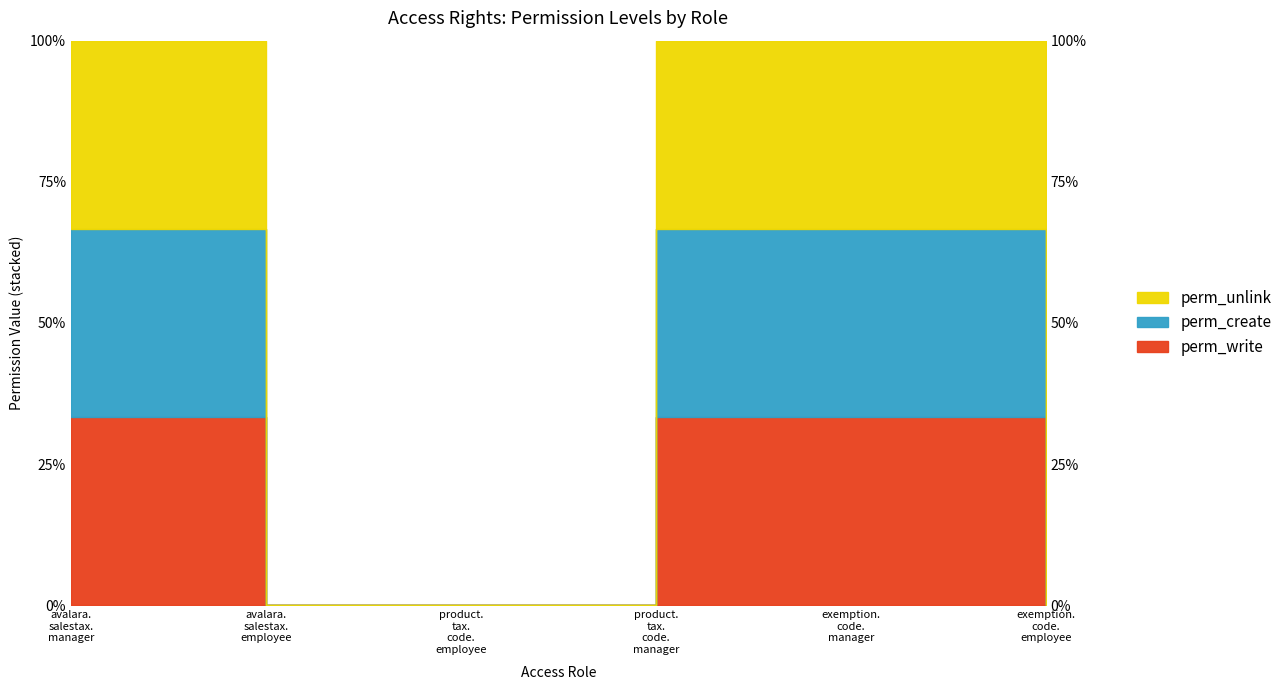

What is the difference between the maximum and minimum values in the perm_create series?

66.7